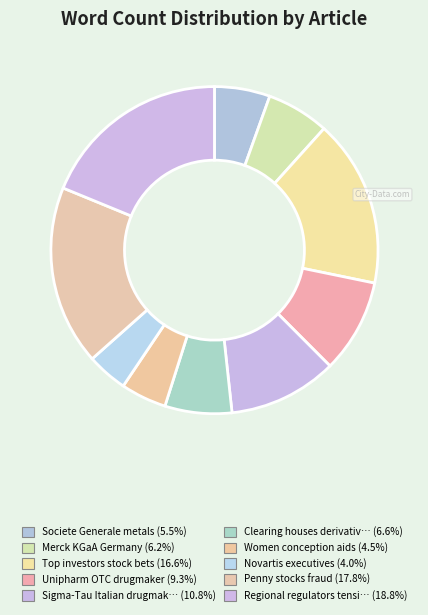

To the nearest percent, what is the difference between the largest and smallest slice percentages?

15%